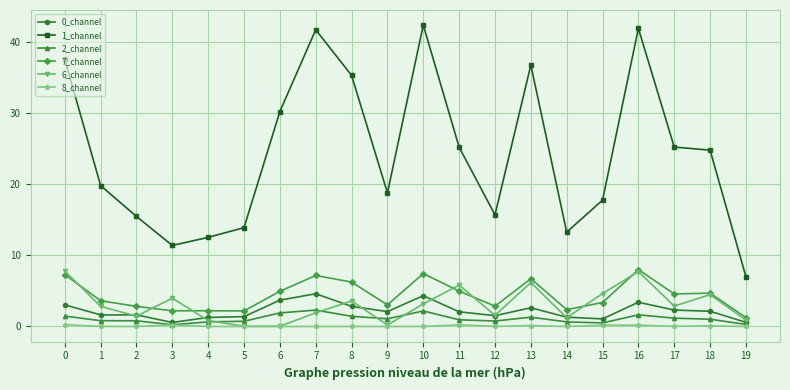

Does the chart have visible grid lines?

Yes